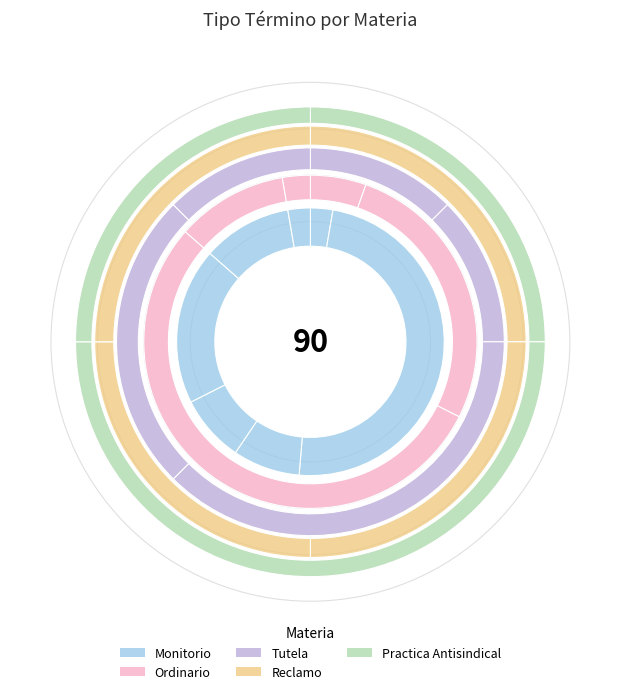

How many slices are in this pie chart?

11